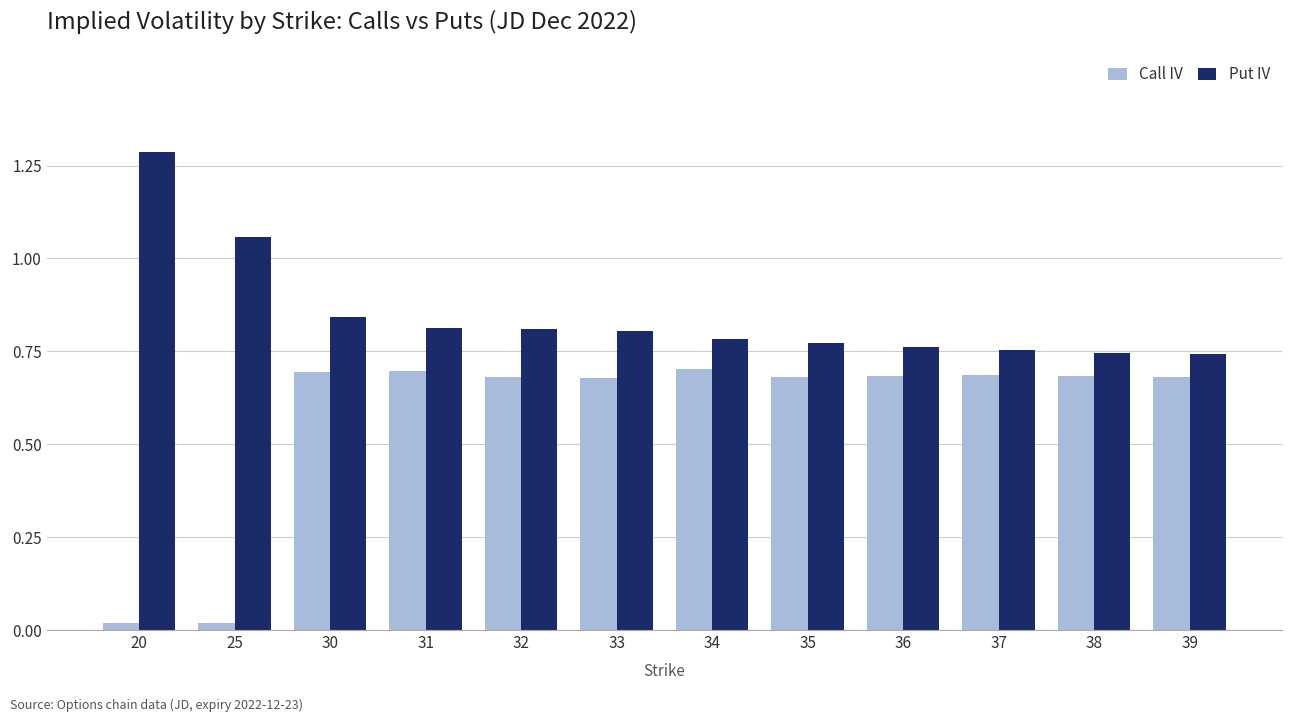

Rank the series by their maximum value, from highest to lowest.

Put IV, Call IV